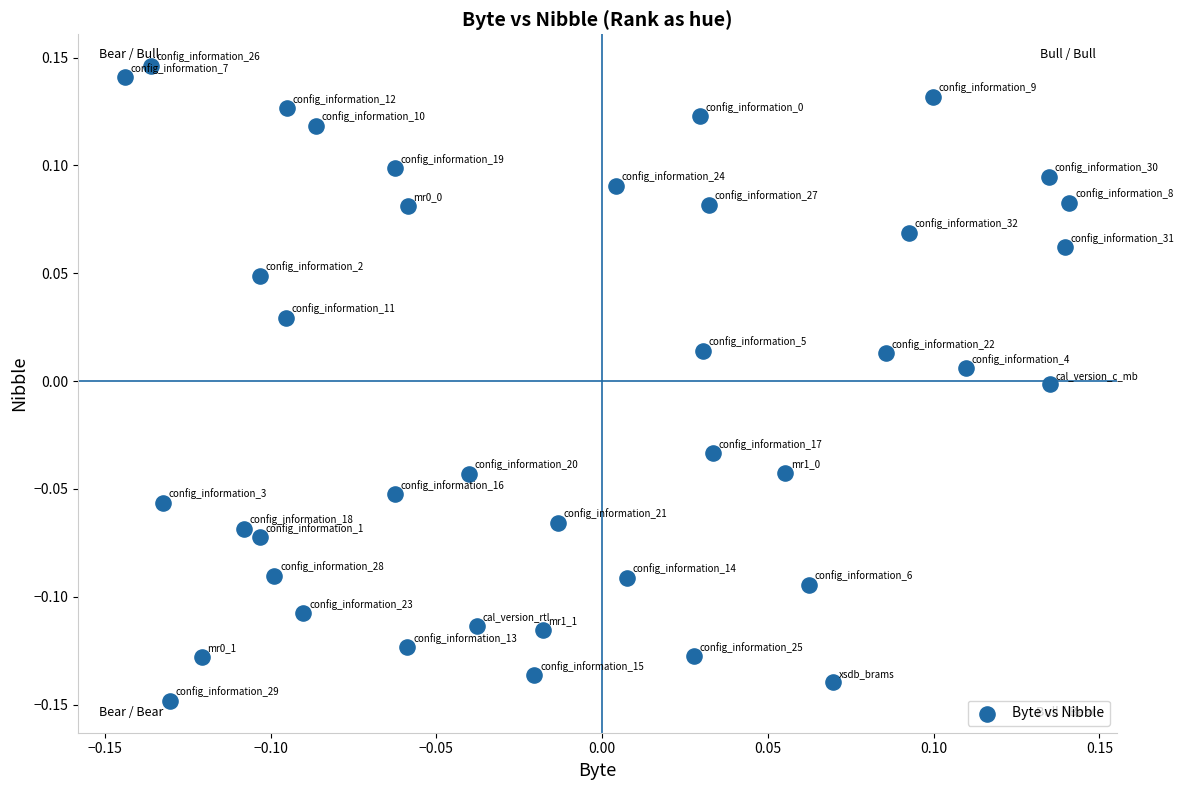

What is the range of X values (max minus min)?

0.3